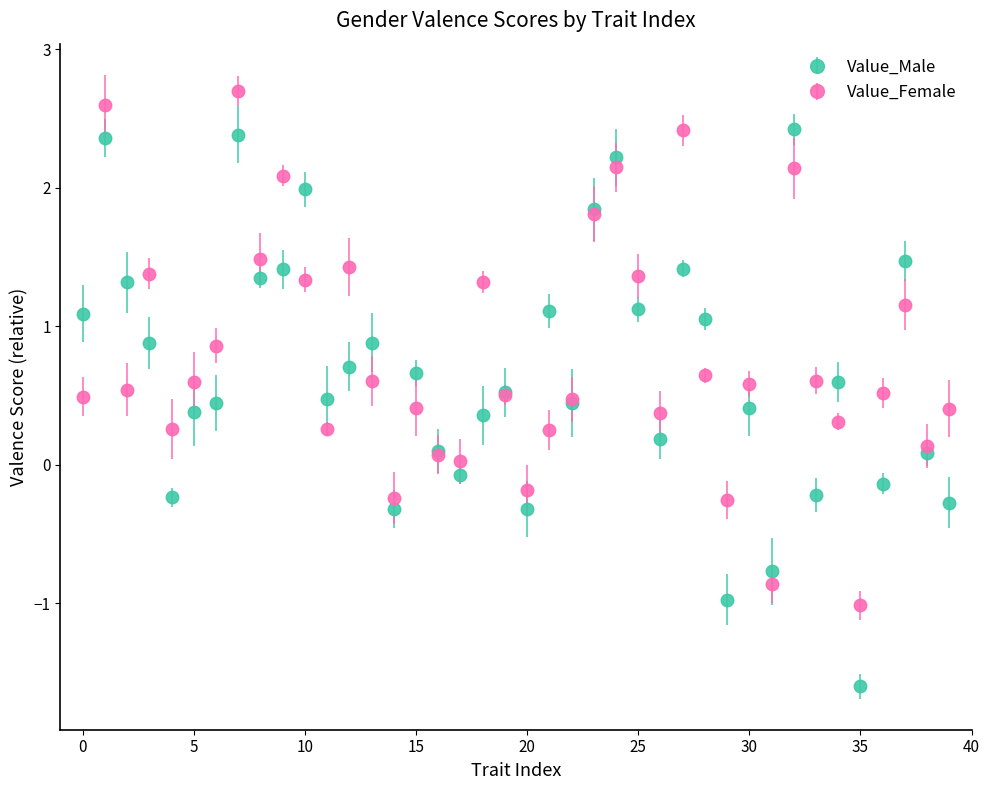

At how many categories does at least one series exceed 1?

18